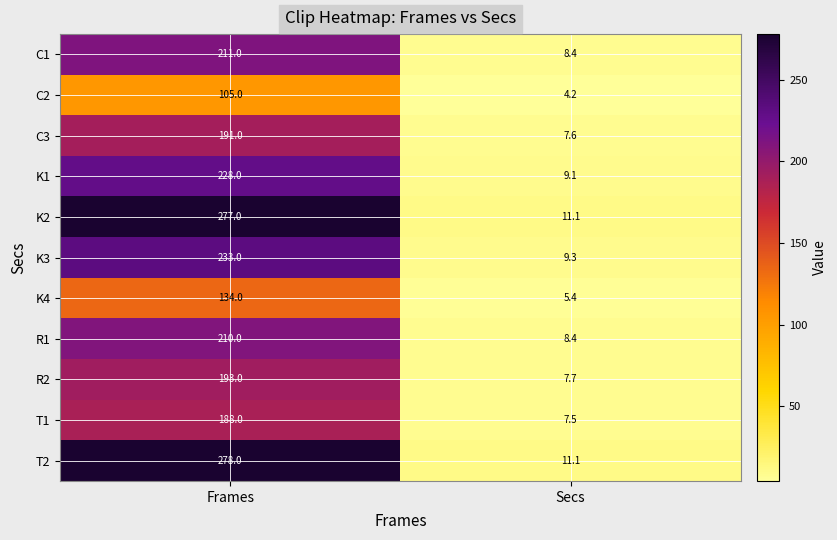

Reading left to right, what are all the values shown in this chart?

C1: Frames=211.0	Secs=8.4
C2: Frames=105.0	Secs=4.2
C3: Frames=191.0	Secs=7.6
K1: Frames=228.0	Secs=9.1
K2: Frames=277.0	Secs=11.1
K3: Frames=233.0	Secs=9.3
K4: Frames=134.0	Secs=5.4
R1: Frames=210.0	Secs=8.4
R2: Frames=193.0	Secs=7.7
T1: Frames=188.0	Secs=7.5
T2: Frames=278.0	Secs=11.1